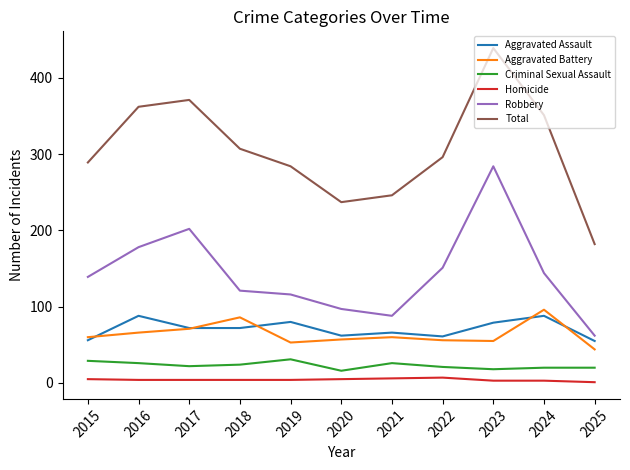

Which series has the largest total across all categories?

Total